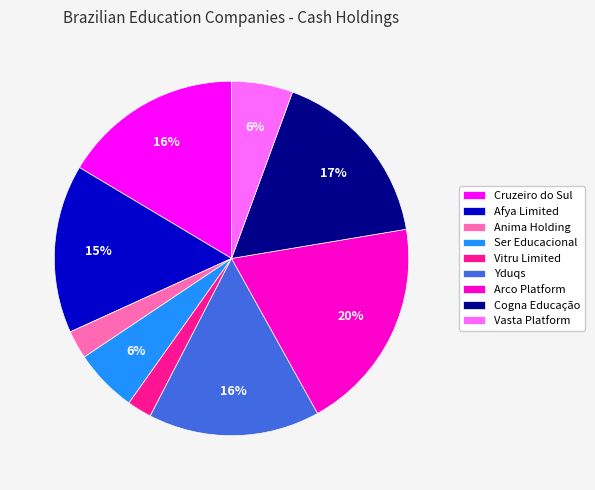

True or false: Vitru Limited accounts for 2% of the total.

True